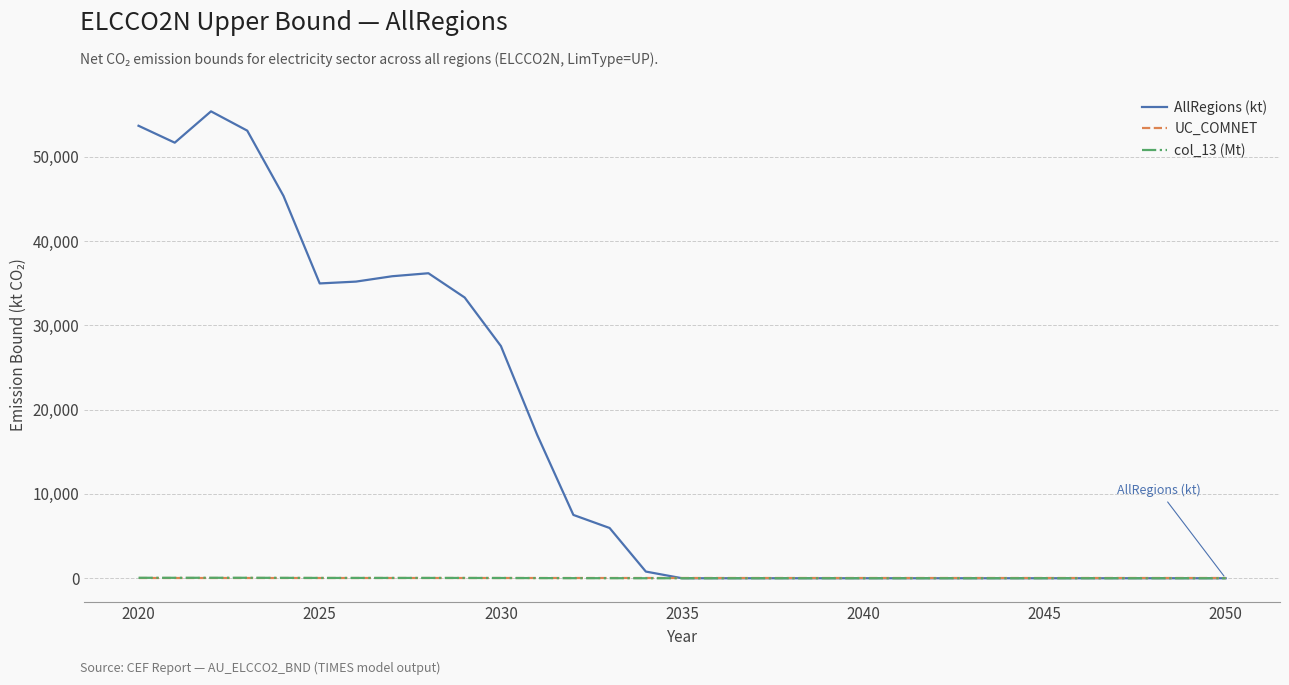

Which series has the largest total across all categories?

AllRegions (kt)